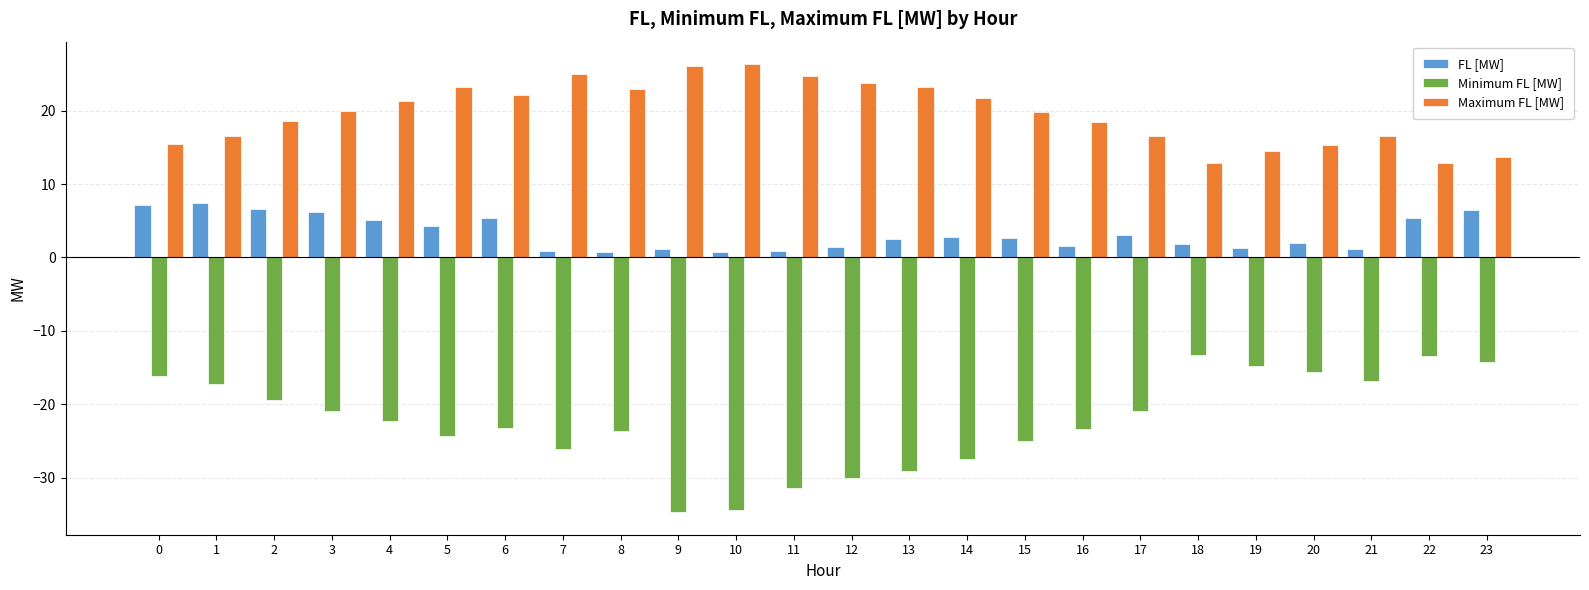

Which series has the widest spread of values?

Minimum FL [MW]